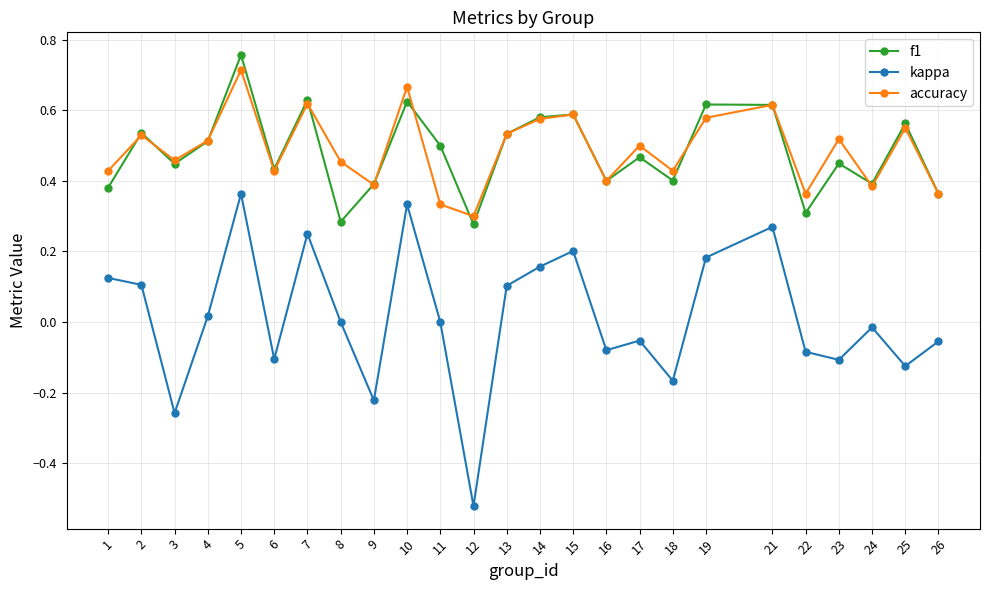

Rank the series by their maximum value, from highest to lowest.

f1, accuracy, kappa